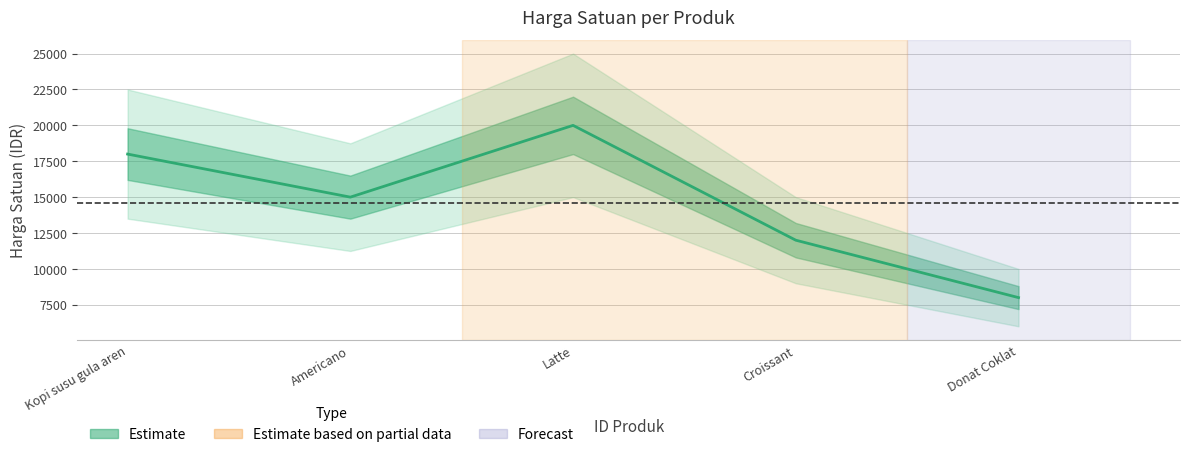

Reading left to right, list all the values displayed in this chart.

Kopi susu gula aren=18000	Americano=15000	Latte=20000	Croissant=12000	Donat Coklat=8000